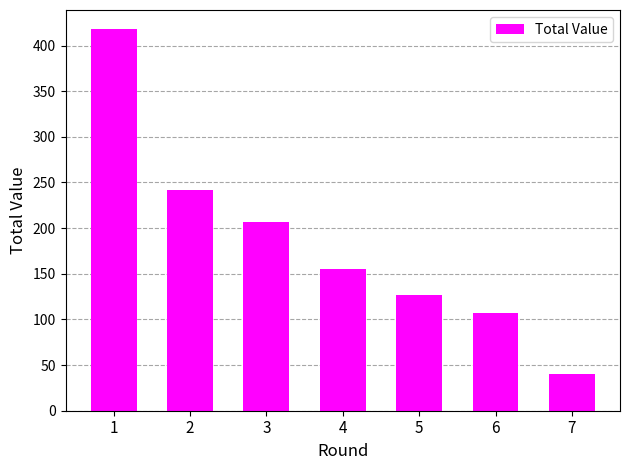

Reading left to right, transcribe all the data shown in this chart.

418	242	207	155	127	107	40